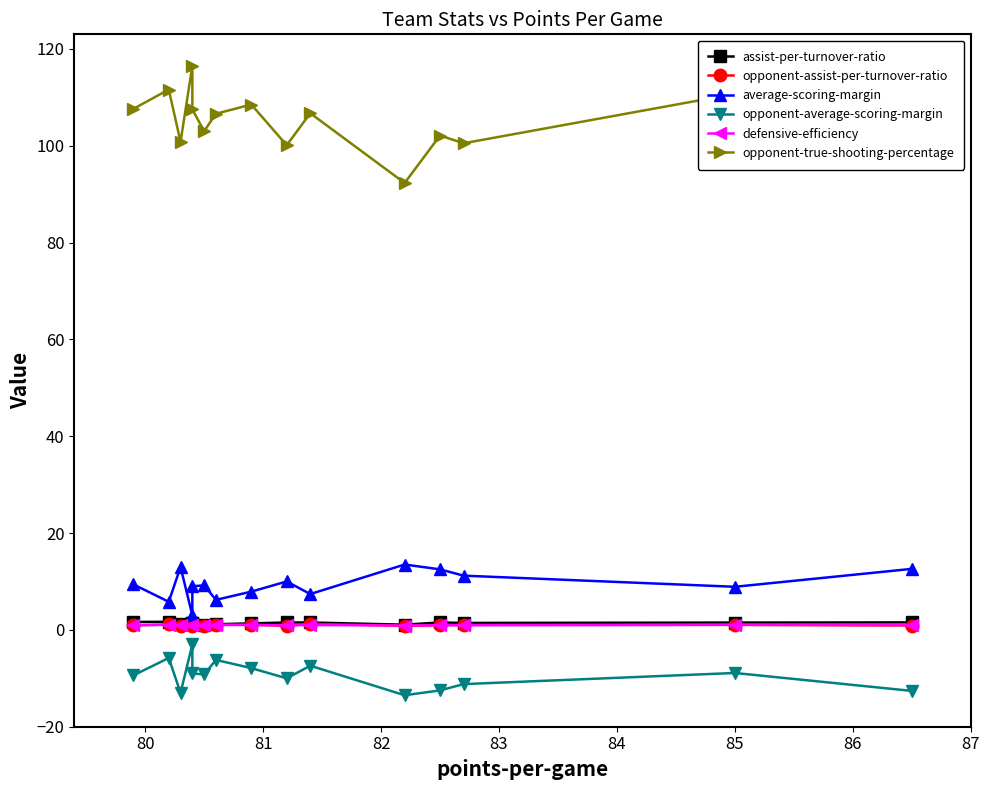

How many categories are shown in the chart?

15